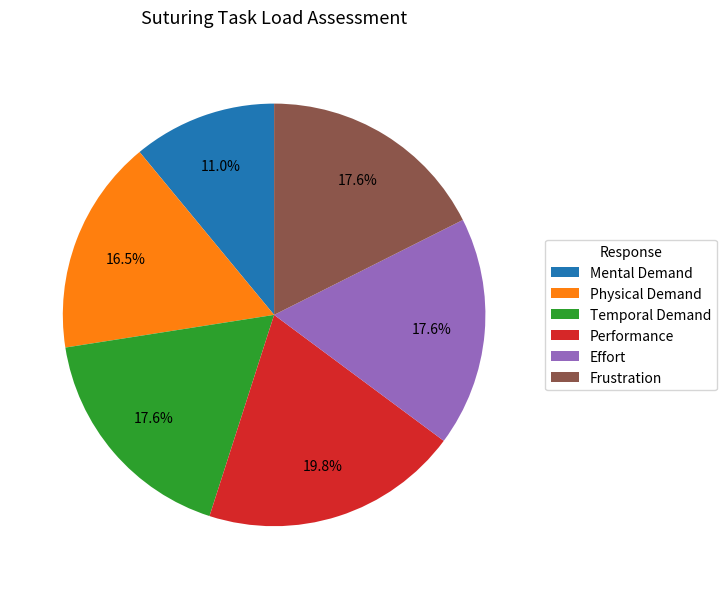

Is the sum of Performance and Frustration greater than half?

No